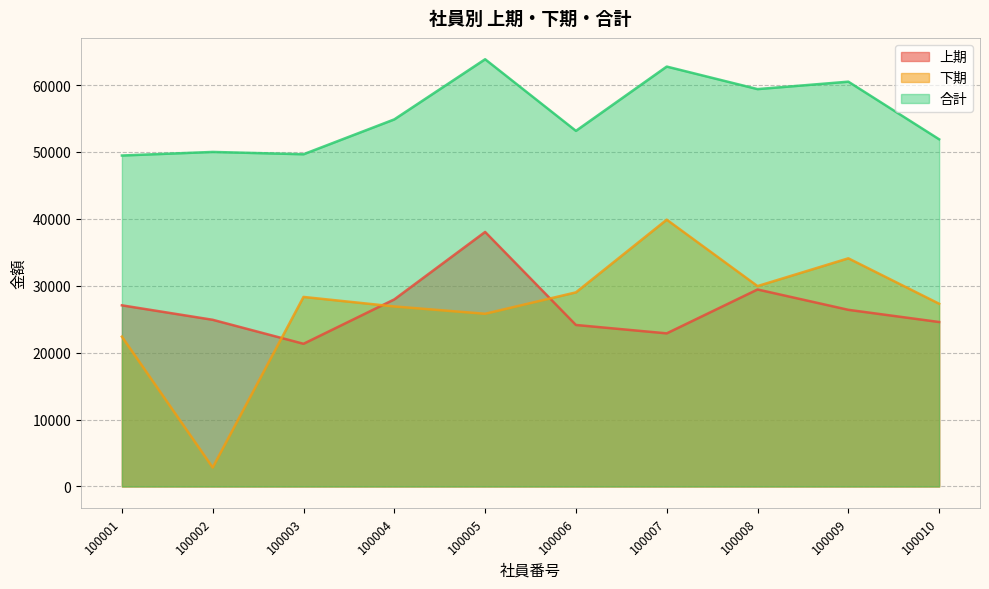

At which label does 合計 reach its minimum?

100001